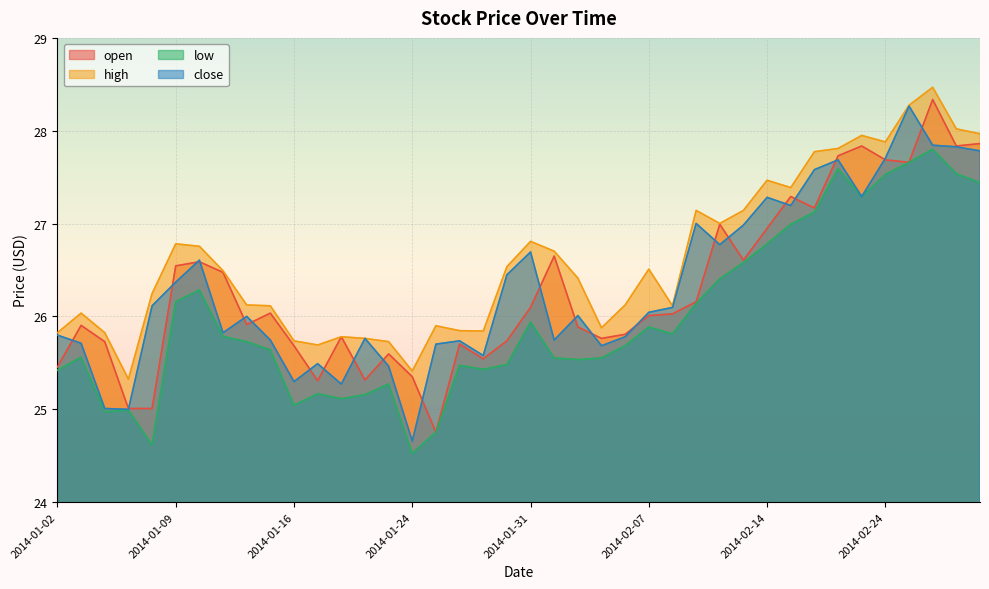

What position from the left is 2014-01-08?

5